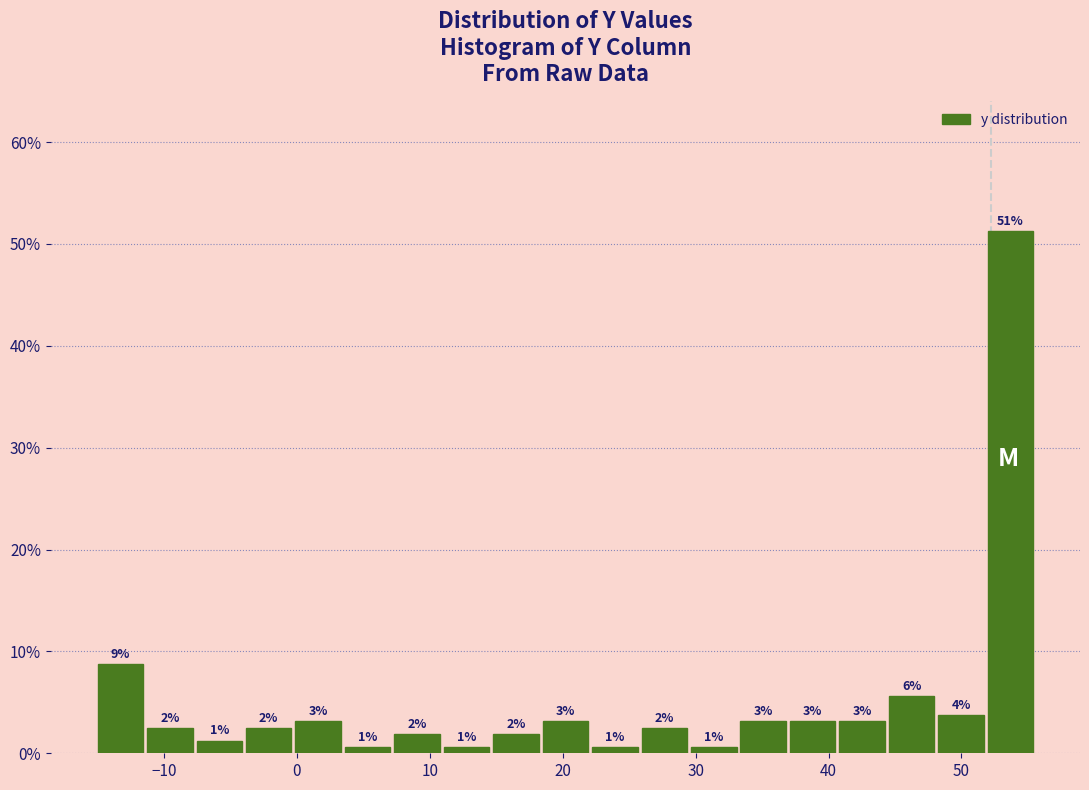

Around what value on the x-axis is the tallest bar? Give the approximate position of its centre, as read against the axis.

54